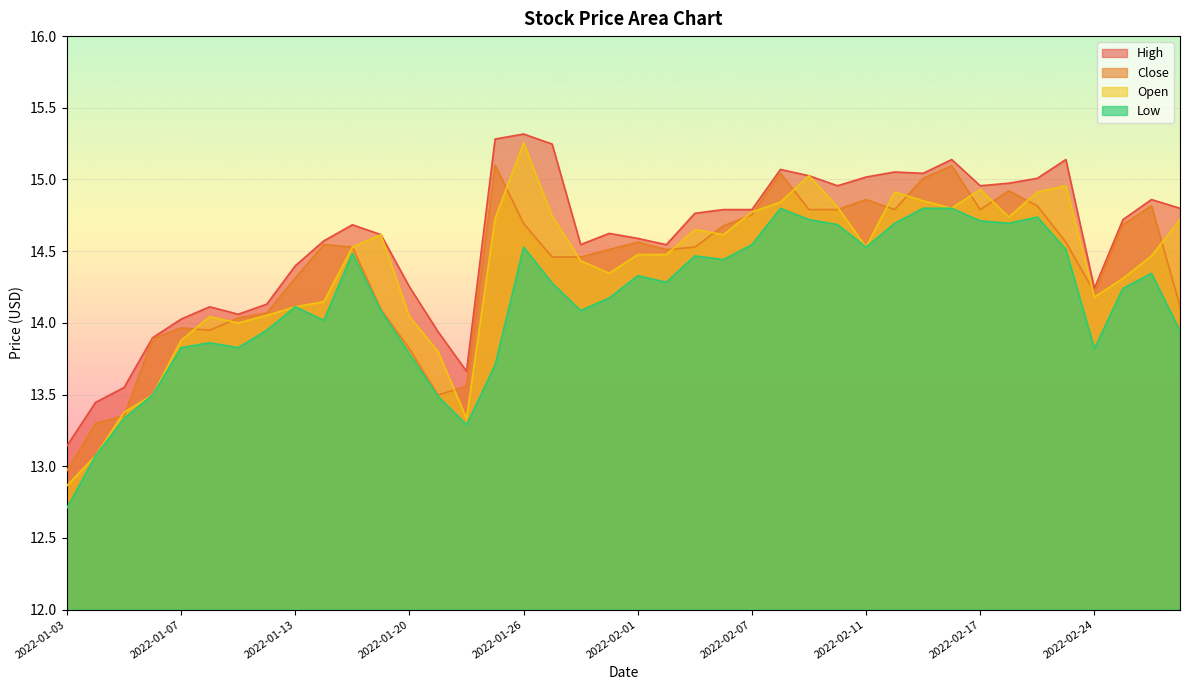

What is the total value across all series at 2022-02-03?

58.4